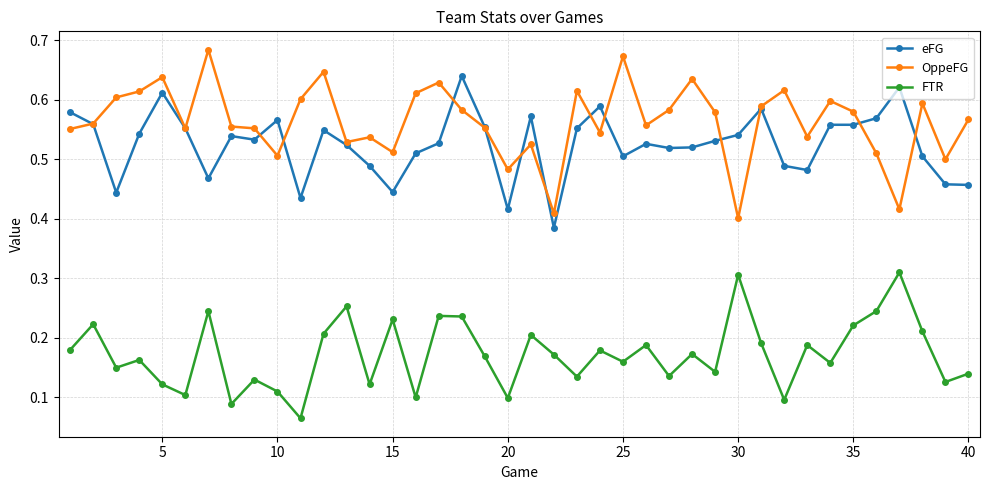

True or false: FTR and eFG intersect in this chart.

False